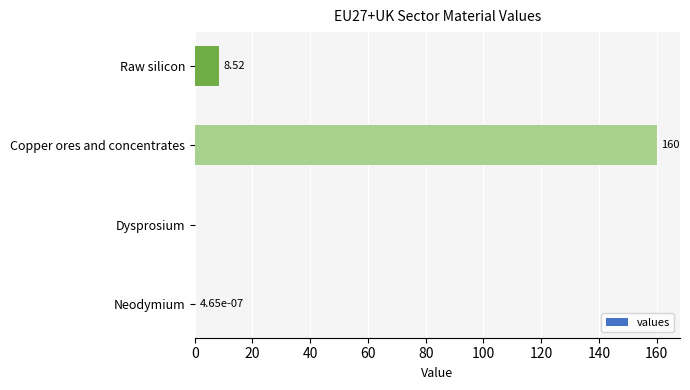

At which category does the chart reach its peak across all series?

Copper ores and concentrates